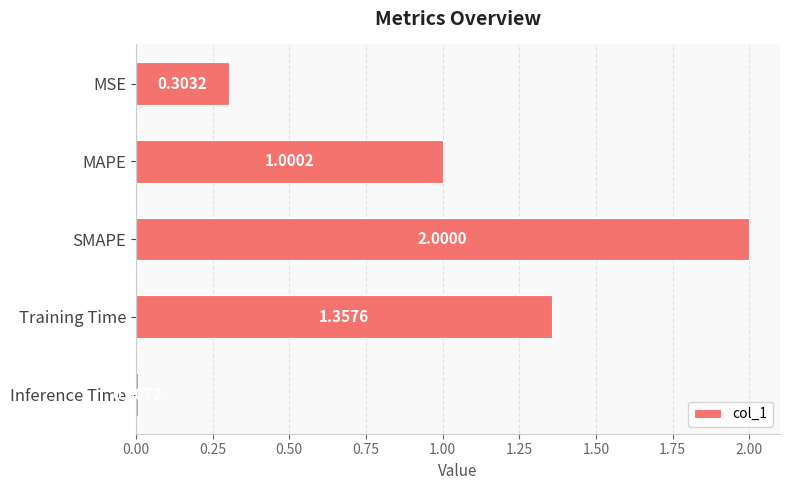

What is the greatest value displayed?

2.0